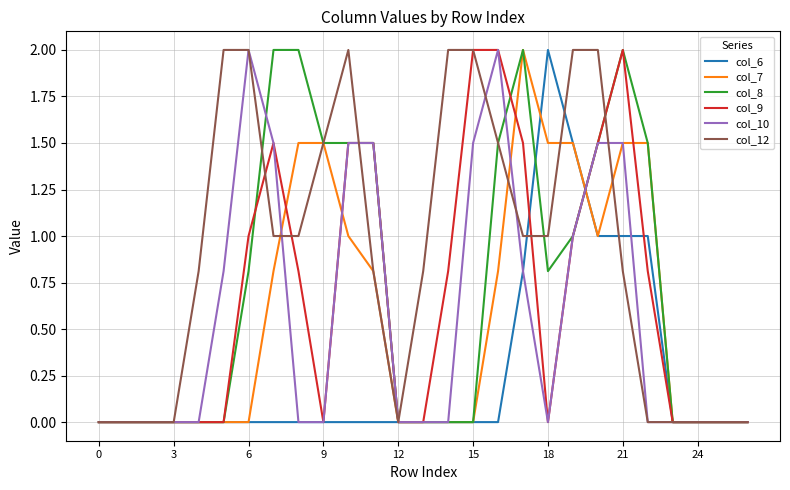

What are all the series names shown in the legend?

col_6, col_7, col_8, col_9, col_10, col_12